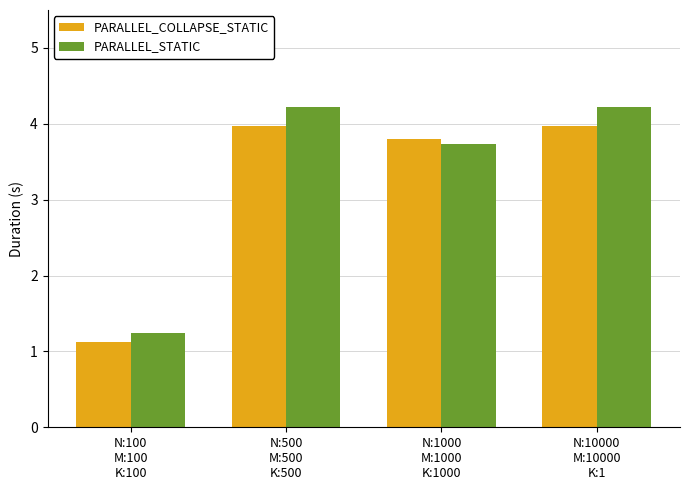

Which series has the widest spread of values?

PARALLEL_STATIC